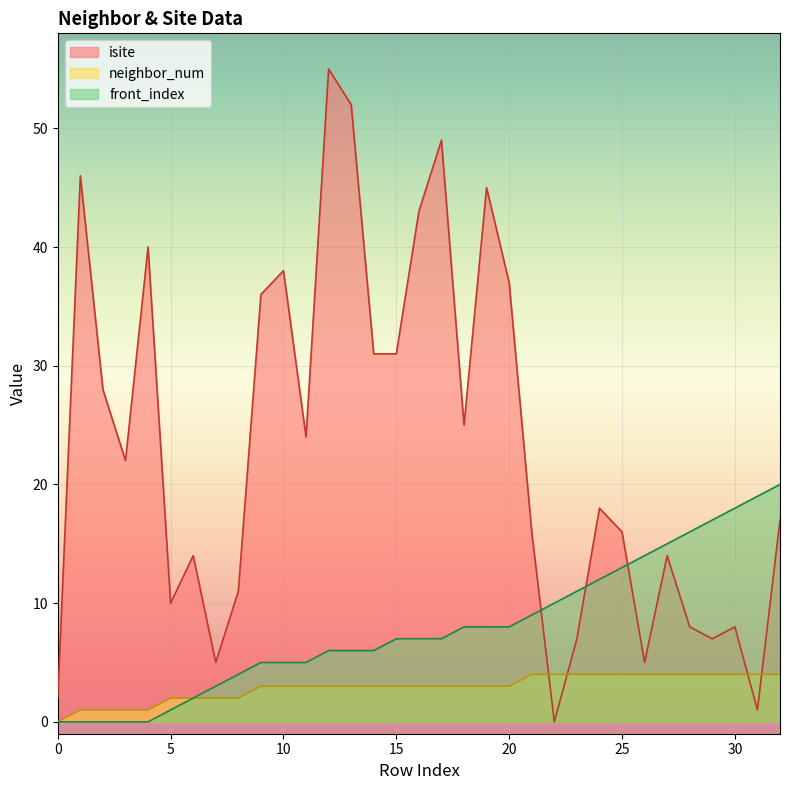

Read the front_index value at 31, to the nearest 10.

20